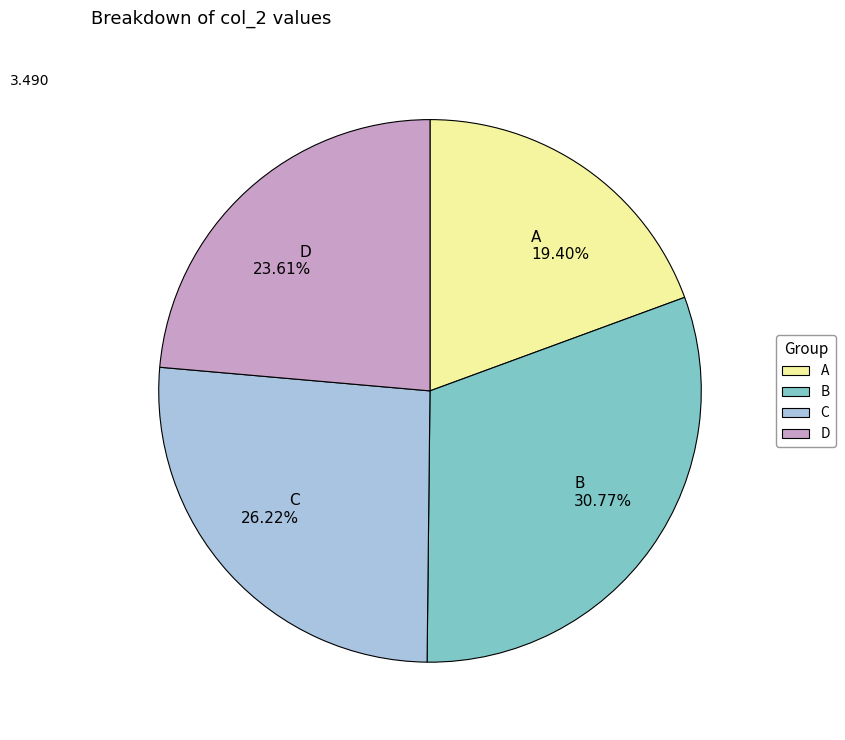

What is the largest slice in the pie chart?

B